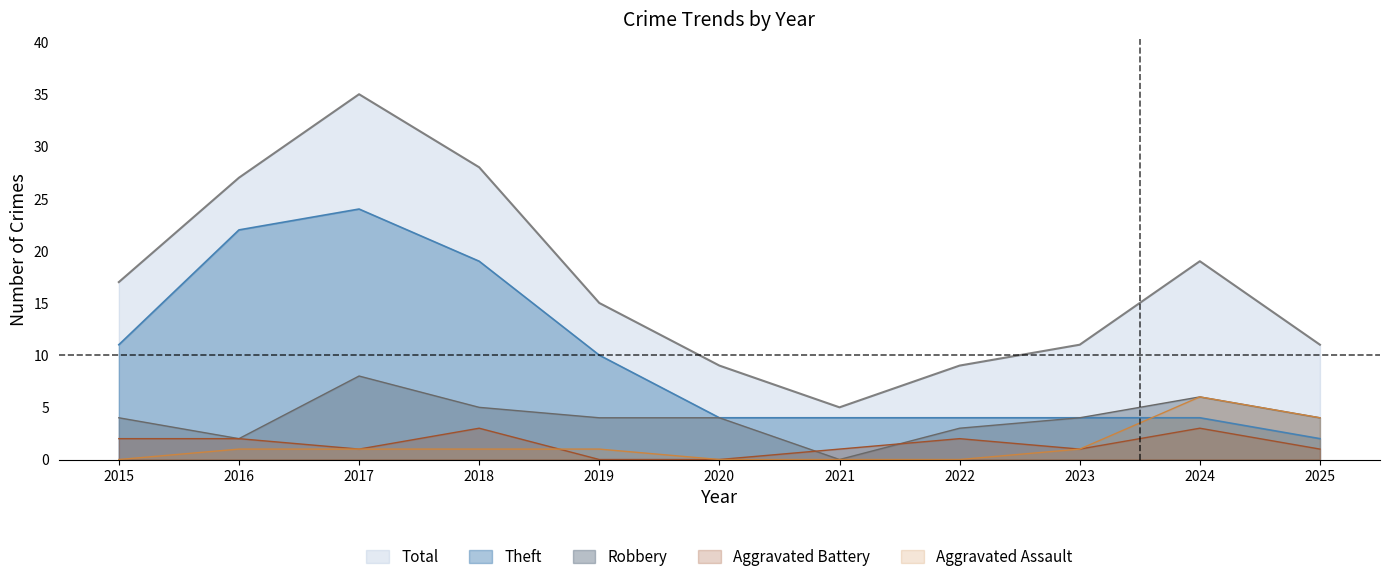

Is the value of Robbery at 2019 greater than the value of Aggravated Battery at 2020?

Yes